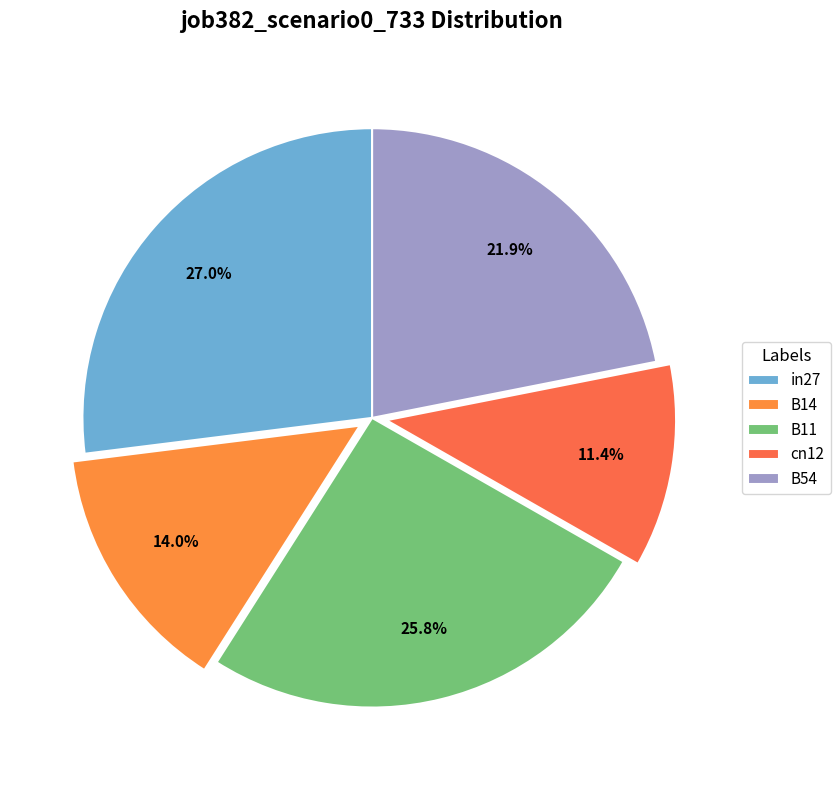

Rank the categories by value from highest to lowest.

in27, B11, B54, B14, cn12